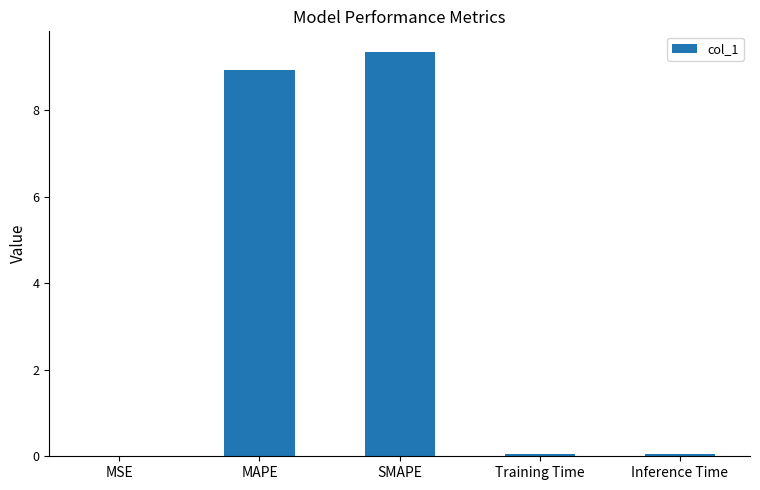

Does the chart contain stacked bars?

No